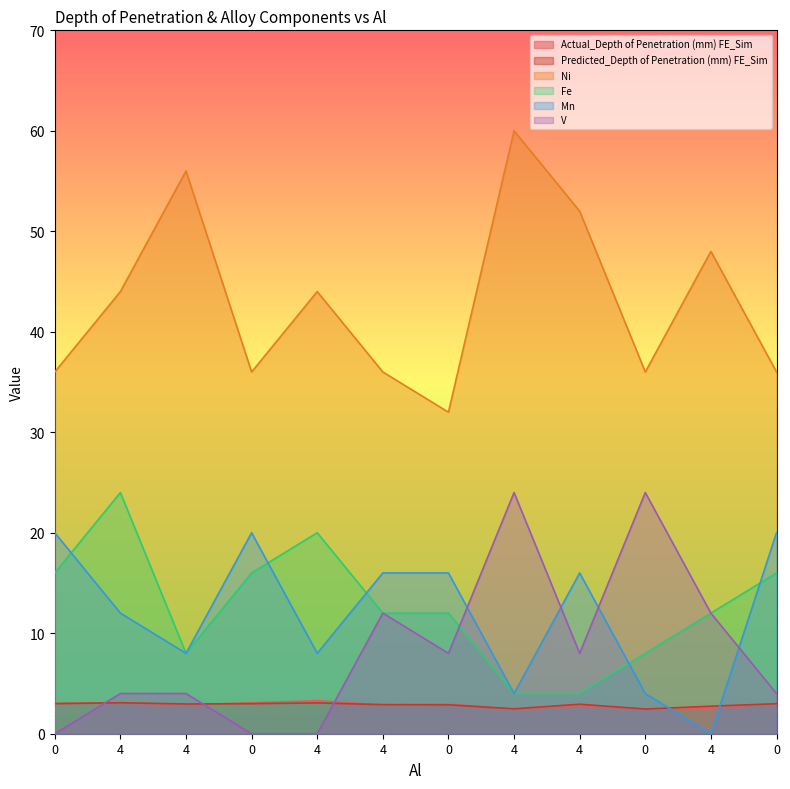

What is the value of the Fe point at the 4th from the left?

16.0